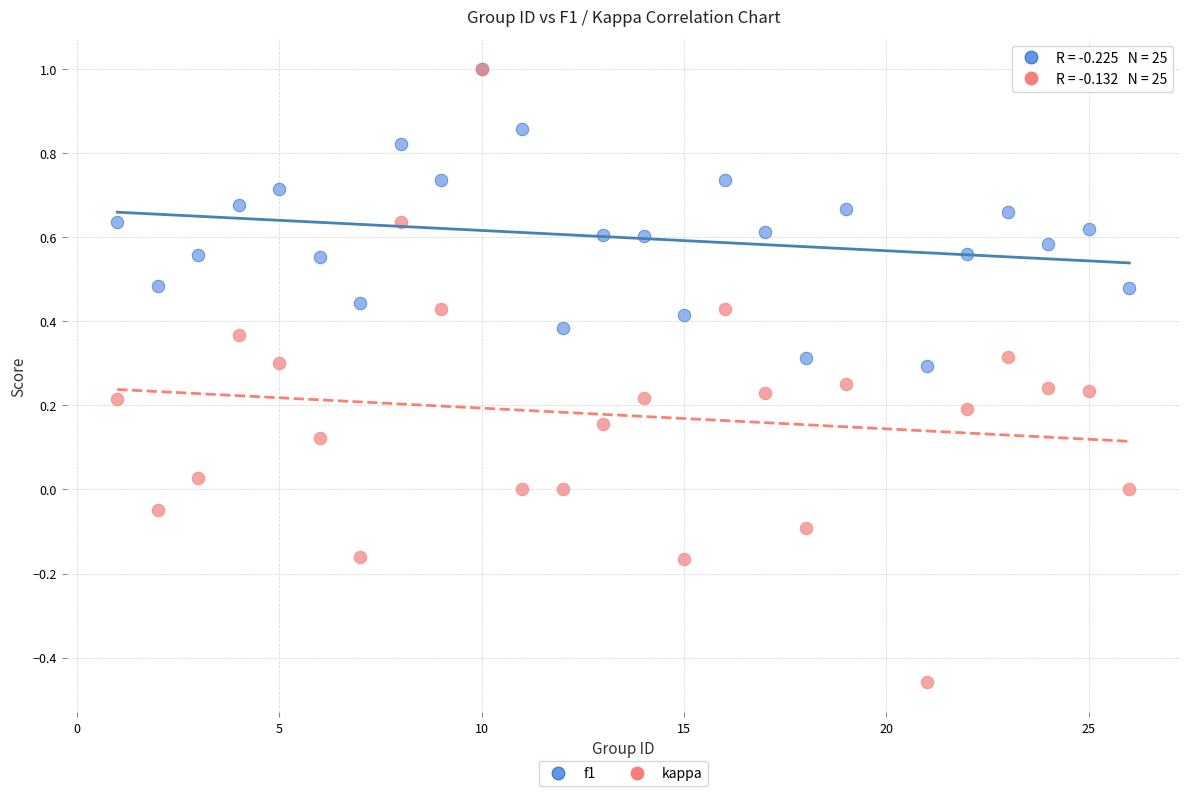

What are all the series names shown in the legend?

f1, kappa